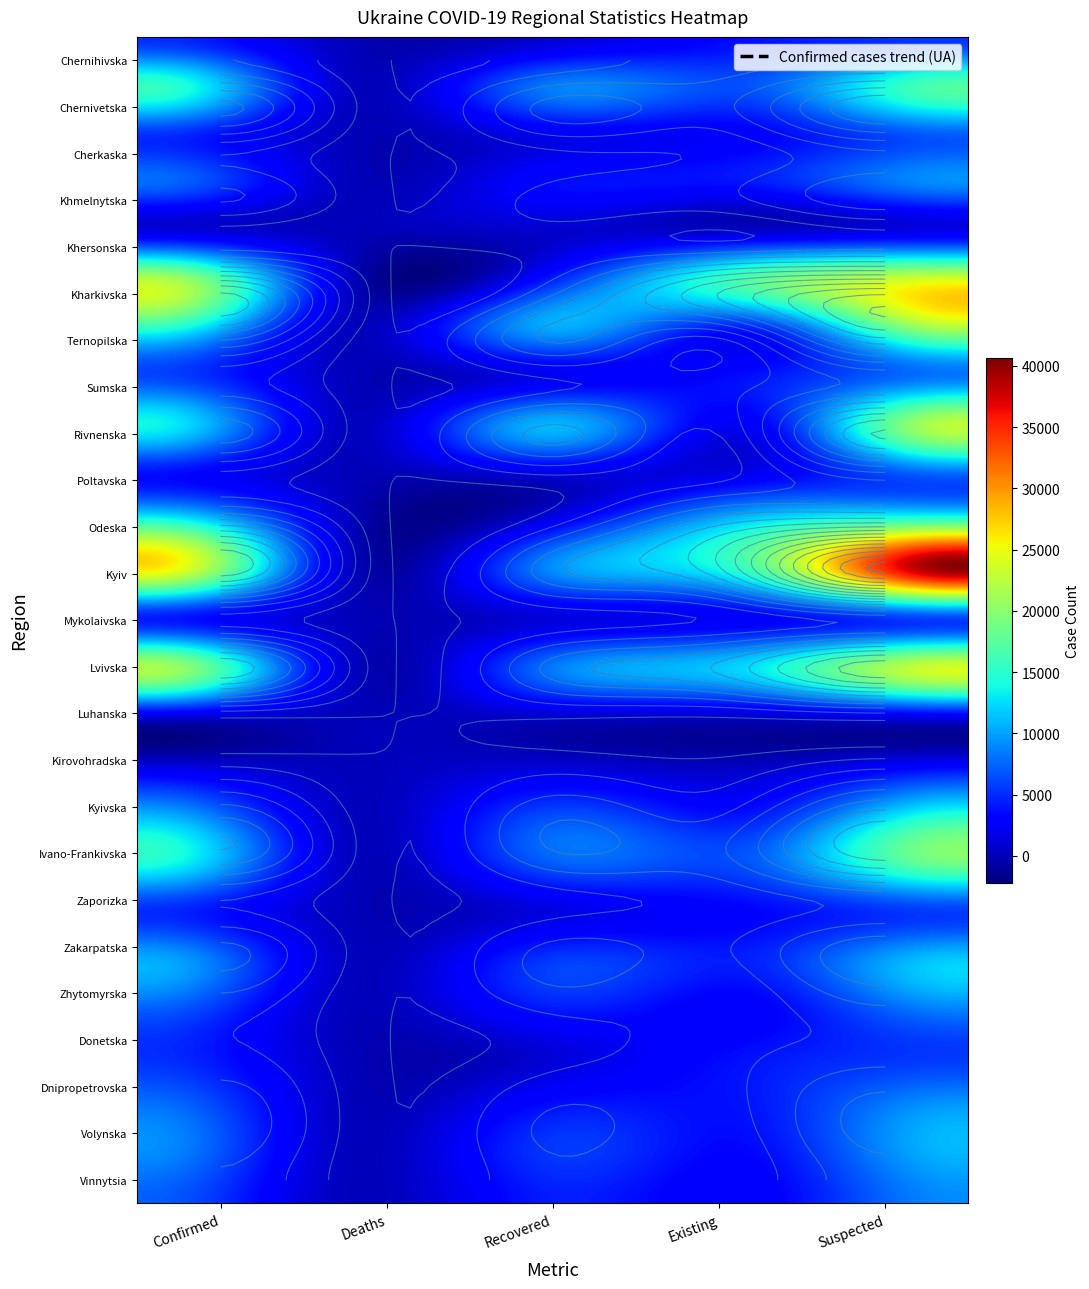

What is the difference between the Chernihivska values at 1 and 0?

4979